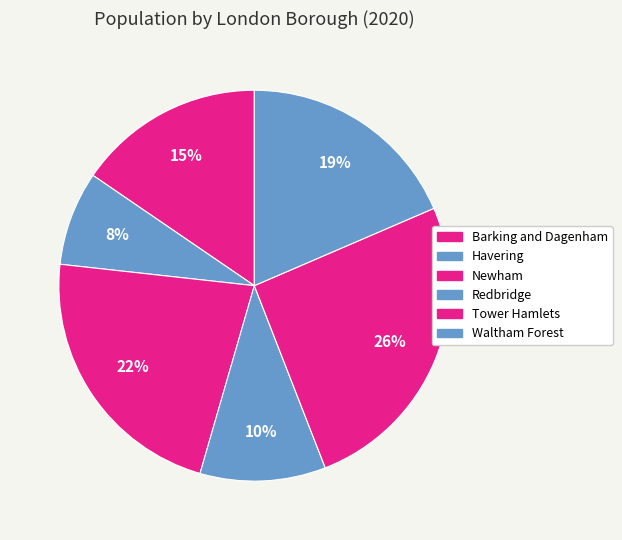

Which slice is the largest?

Tower Hamlets